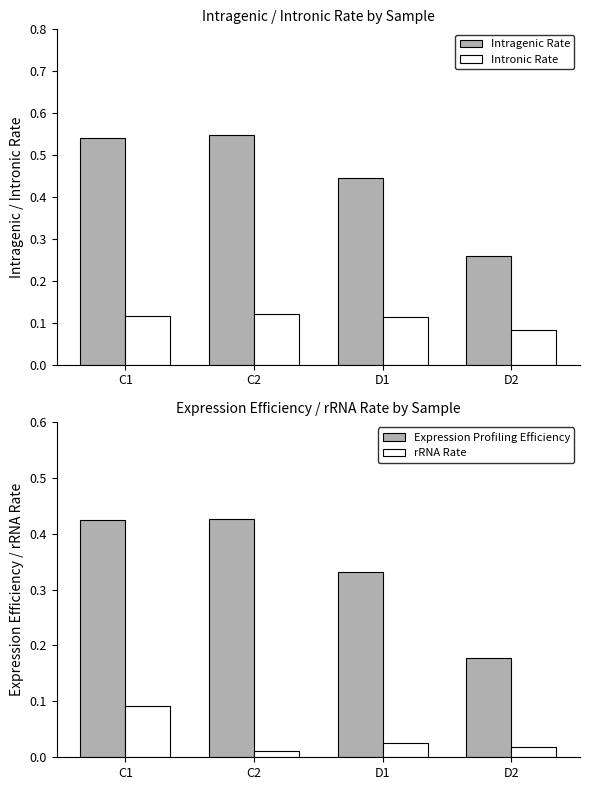

What is the value of the Intragenic Rate bar at the 4th from the left?

0.3